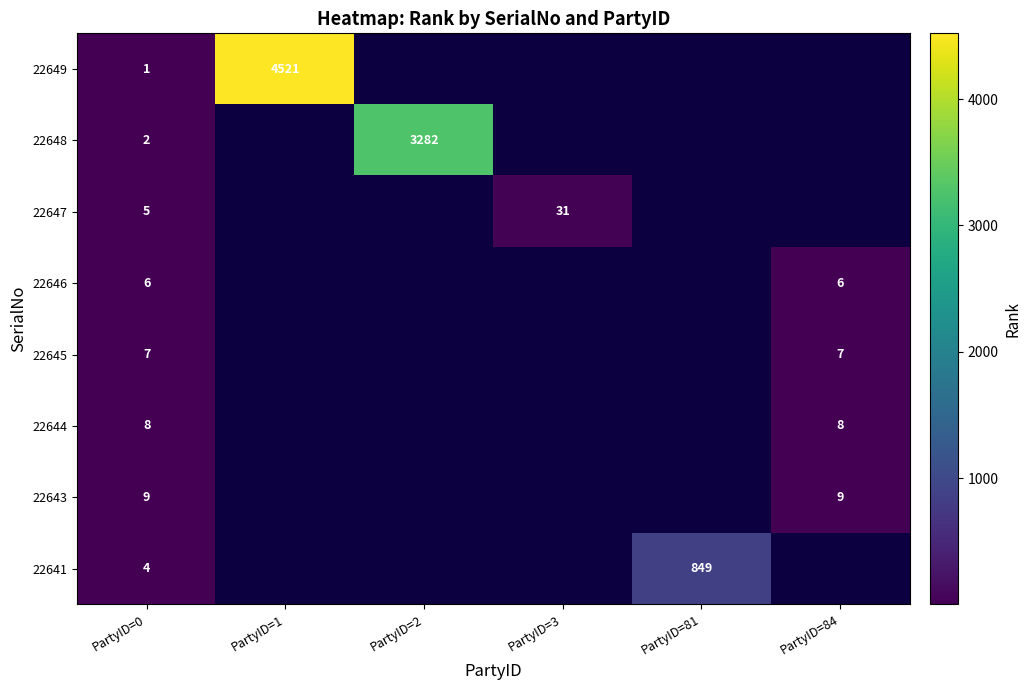

At which category does the chart reach its minimum across all series?

PartyID=0